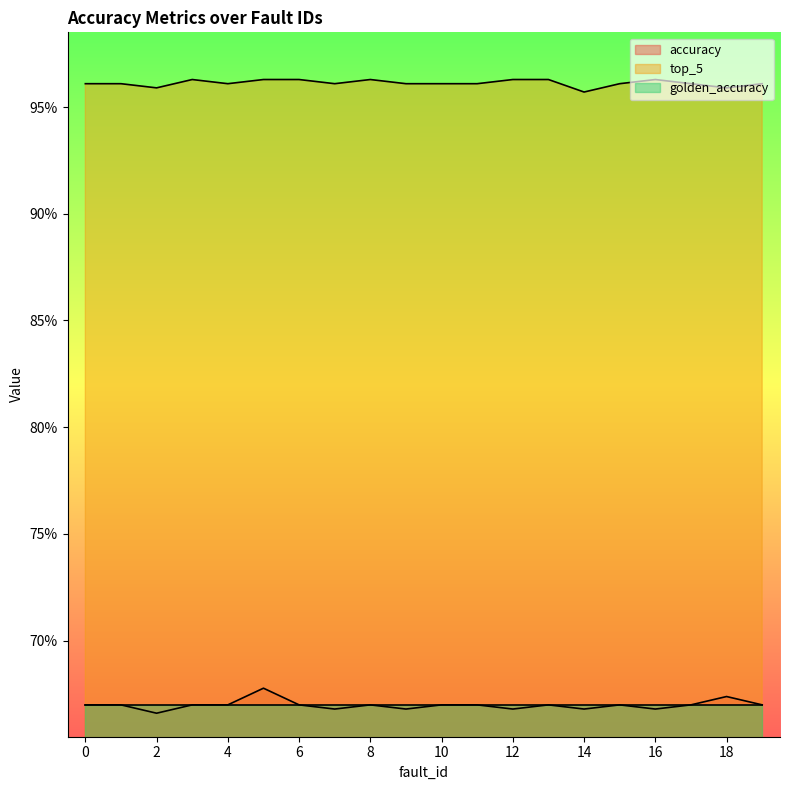

Does the chart display data point markers on the line(s)?

No